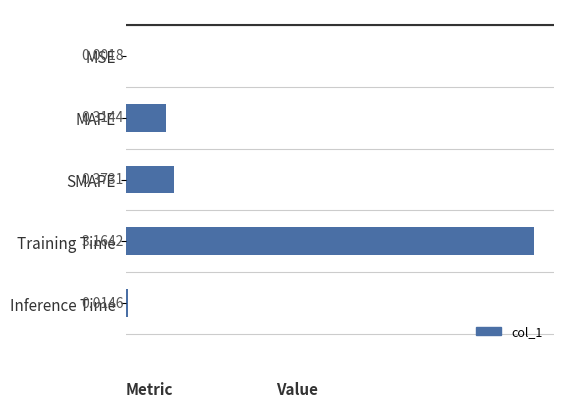

How many series are shown in this chart?

1